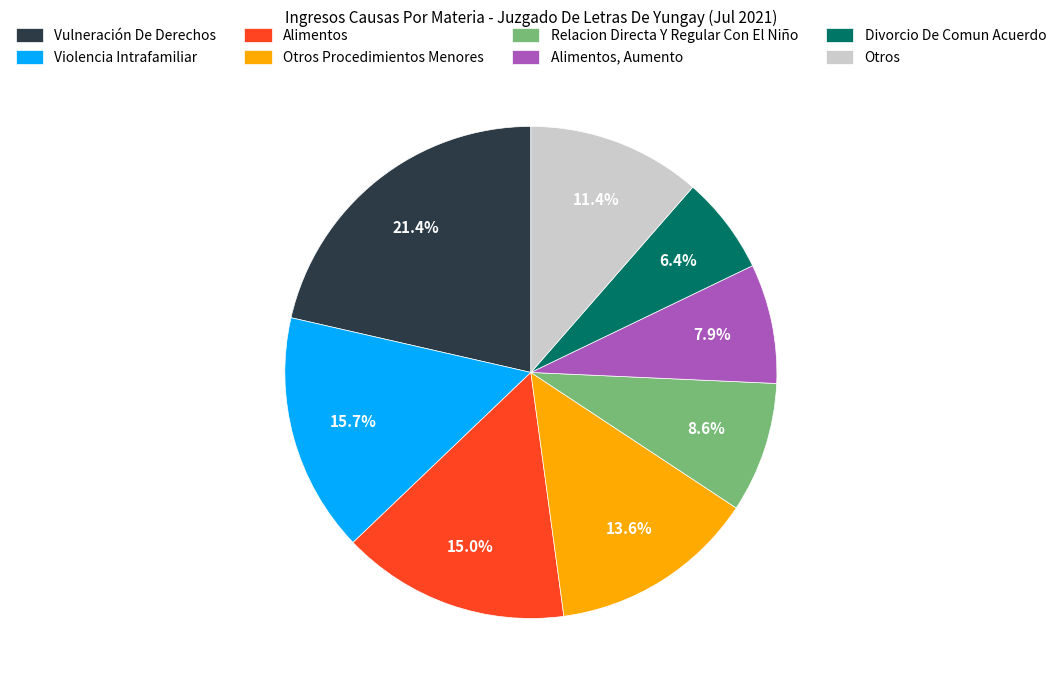

To the nearest percent, what percentage of the pie is Otros Procedimientos Menores?

14%